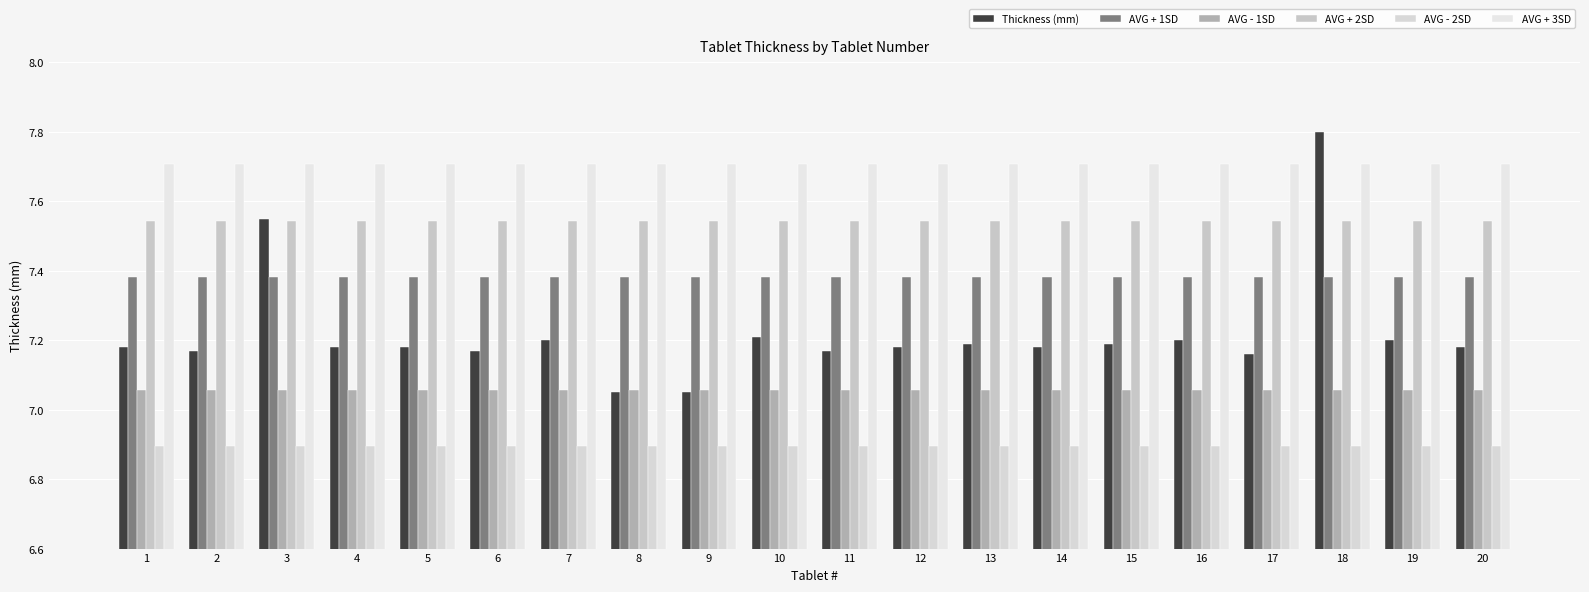

Reading left to right, extract all data points from this chart.

Thickness (mm): 1=7.2	2=7.2	3=7.5	4=7.2	5=7.2	6=7.2	7=7.2	8=7.0	9=7.0	10=7.2	11=7.2	12=7.2	13=7.2	14=7.2	15=7.2	16=7.2	17=7.2	18=7.8	19=7.2	20=7.2
AVG + 1SD: 1=7.4	2=7.4	3=7.4	4=7.4	5=7.4	6=7.4	7=7.4	8=7.4	9=7.4	10=7.4	11=7.4	12=7.4	13=7.4	14=7.4	15=7.4	16=7.4	17=7.4	18=7.4	19=7.4	20=7.4
AVG - 1SD: 1=7.1	2=7.1	3=7.1	4=7.1	5=7.1	6=7.1	7=7.1	8=7.1	9=7.1	10=7.1	11=7.1	12=7.1	13=7.1	14=7.1	15=7.1	16=7.1	17=7.1	18=7.1	19=7.1	20=7.1
AVG + 2SD: 1=7.5	2=7.5	3=7.5	4=7.5	5=7.5	6=7.5	7=7.5	8=7.5	9=7.5	10=7.5	11=7.5	12=7.5	13=7.5	14=7.5	15=7.5	16=7.5	17=7.5	18=7.5	19=7.5	20=7.5
AVG - 2SD: 1=6.9	2=6.9	3=6.9	4=6.9	5=6.9	6=6.9	7=6.9	8=6.9	9=6.9	10=6.9	11=6.9	12=6.9	13=6.9	14=6.9	15=6.9	16=6.9	17=6.9	18=6.9	19=6.9	20=6.9
AVG + 3SD: 1=7.7	2=7.7	3=7.7	4=7.7	5=7.7	6=7.7	7=7.7	8=7.7	9=7.7	10=7.7	11=7.7	12=7.7	13=7.7	14=7.7	15=7.7	16=7.7	17=7.7	18=7.7	19=7.7	20=7.7